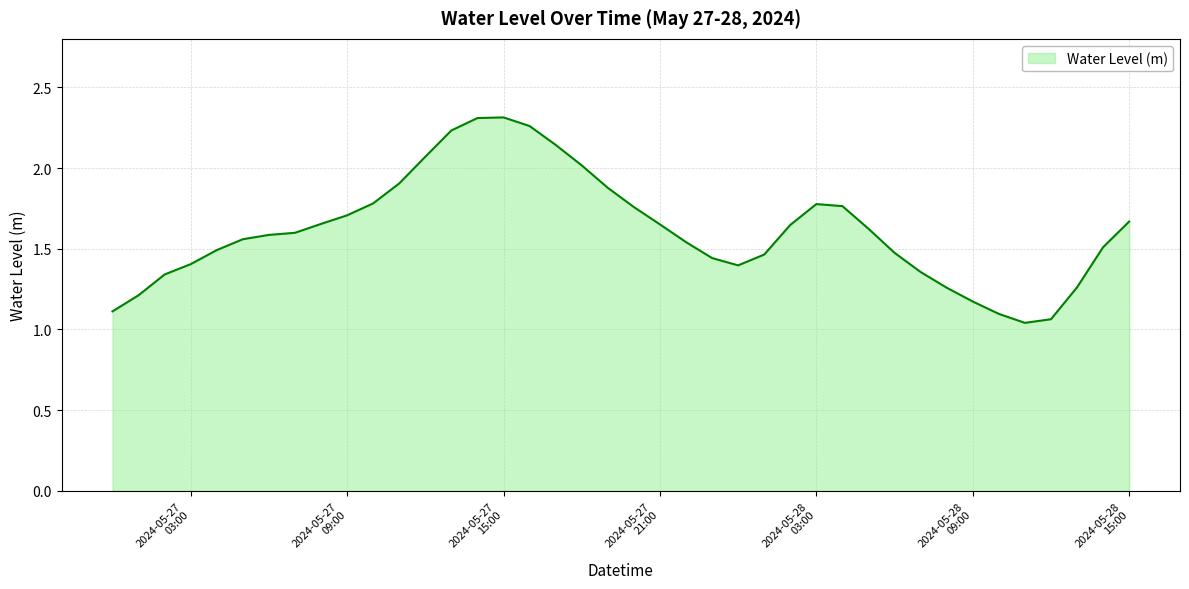

Reading left to right, list all the values displayed in this chart.

1.1	1.2	1.3	1.4	1.5	1.6	1.6	1.6	1.7	1.7	1.8	1.9	2.1	2.2	2.3	2.3	2.3	2.1	2.0	1.9	1.8	1.7	1.5	1.4	1.4	1.5	1.6	1.8	1.8	1.6	1.5	1.4	1.3	1.2	1.1	1.0	1.1	1.3	1.5	1.7